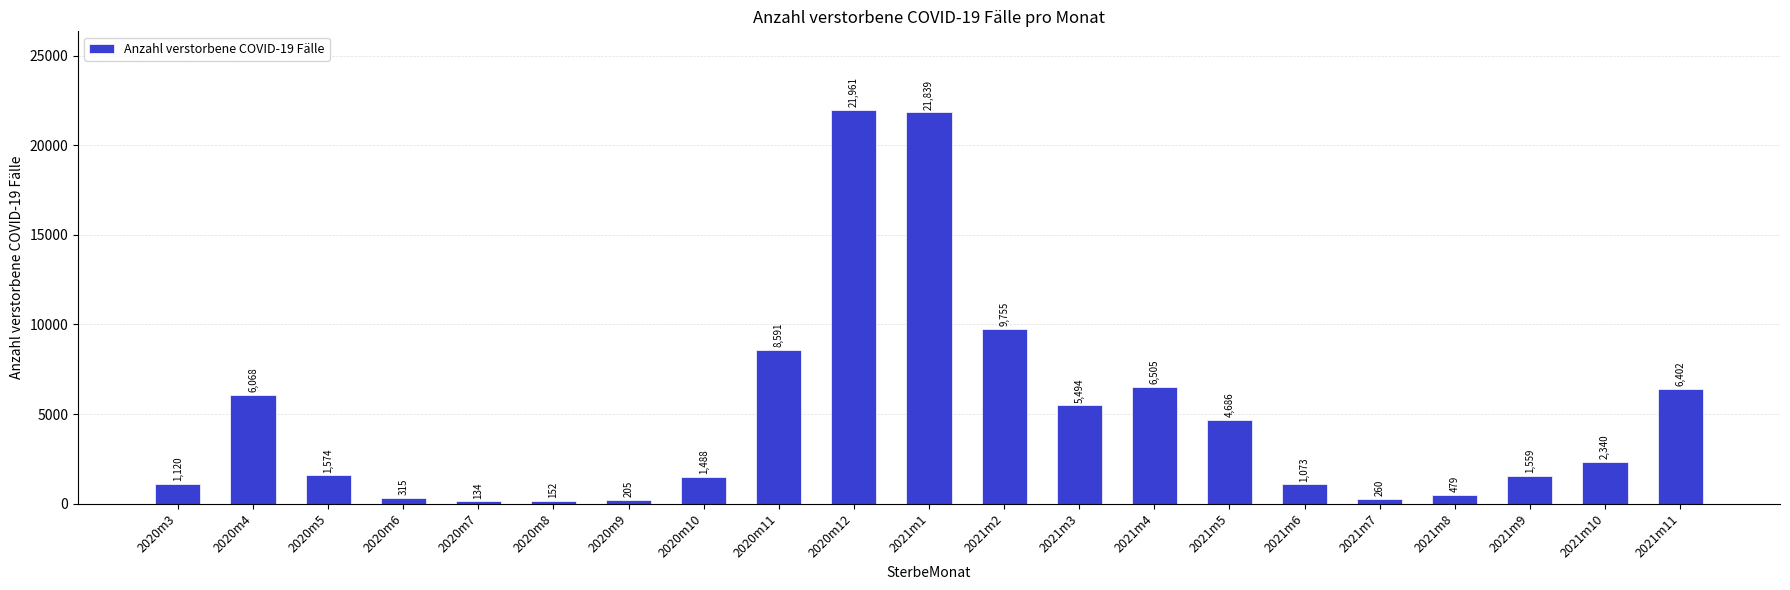

Approximately how many times larger is the value at 2021m9 compared to 2020m6?

4.9